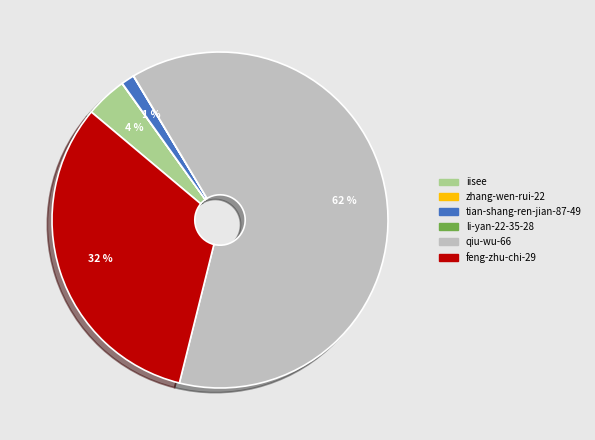

True or false: feng-zhu-chi-29 accounts for 32% of the total.

True